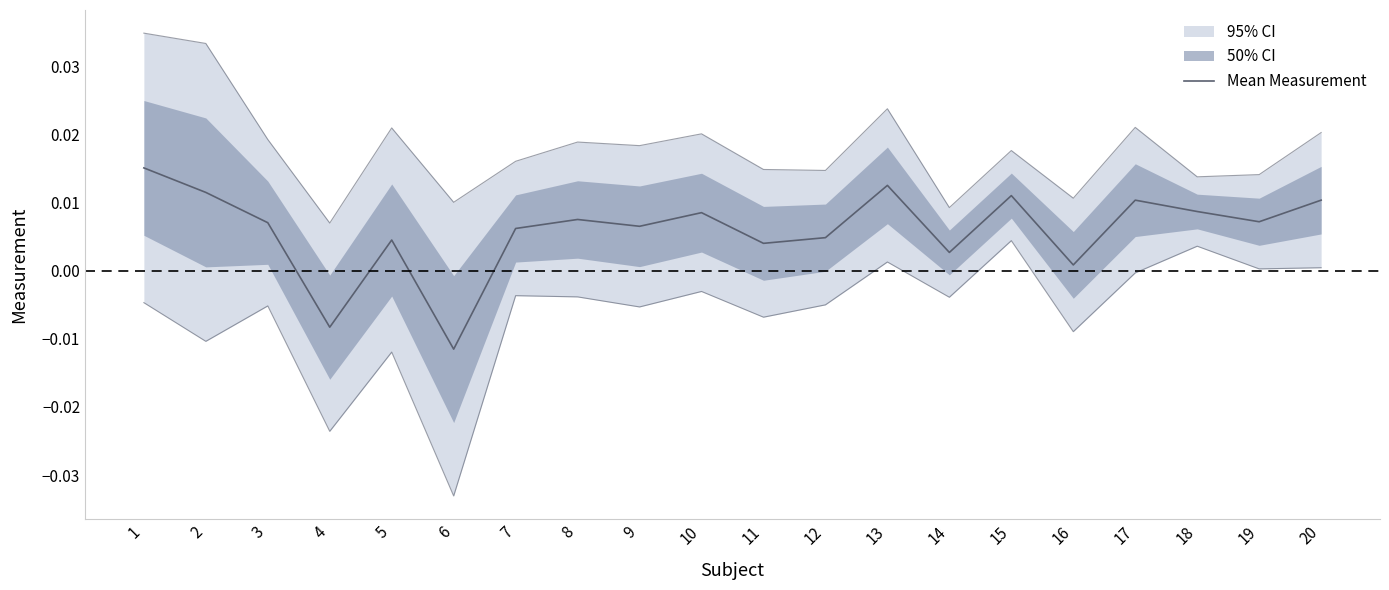

Is this an area chart (filled region under the line)?

No